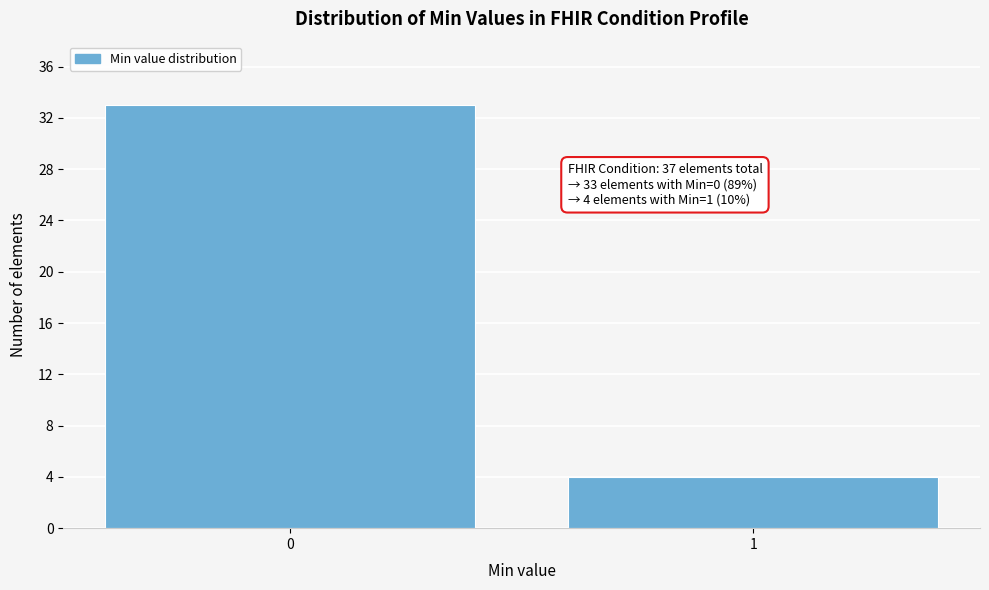

Reading left to right, list all the values displayed in this chart.

33	4